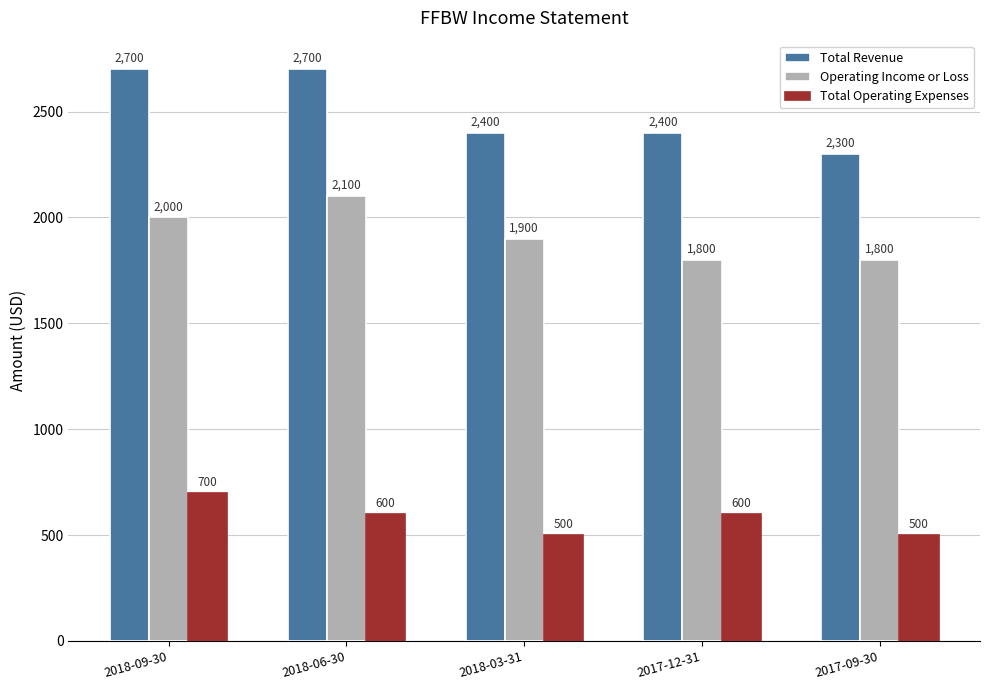

What is the value of the Total Operating Expenses bar at the 4th from the left?

600